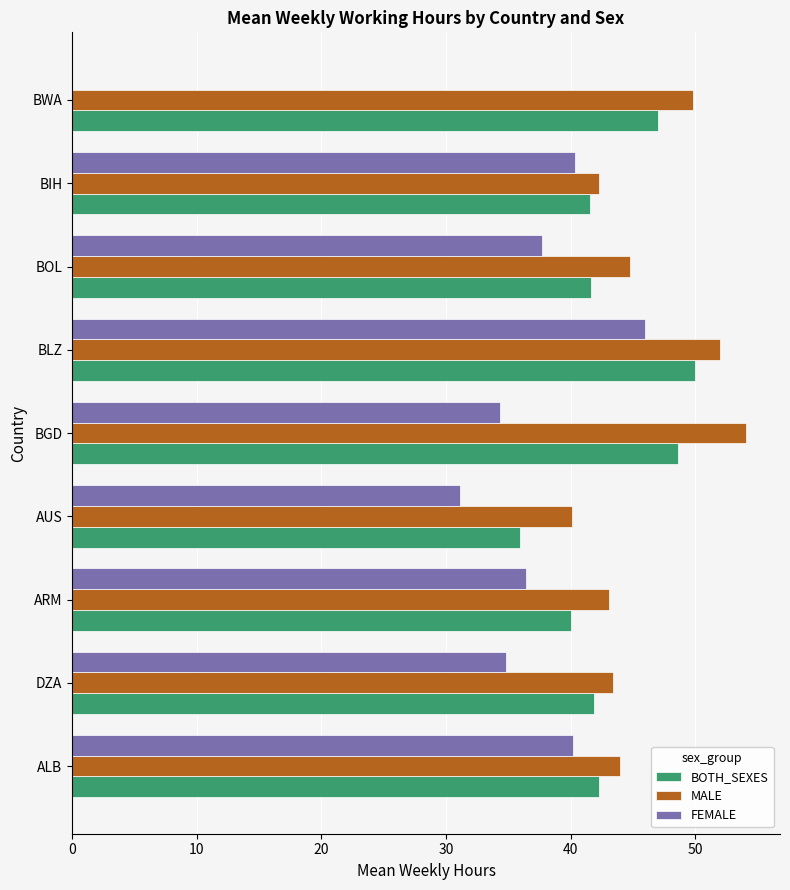

Is it true that MALE equals 72.5 at BLZ?

False